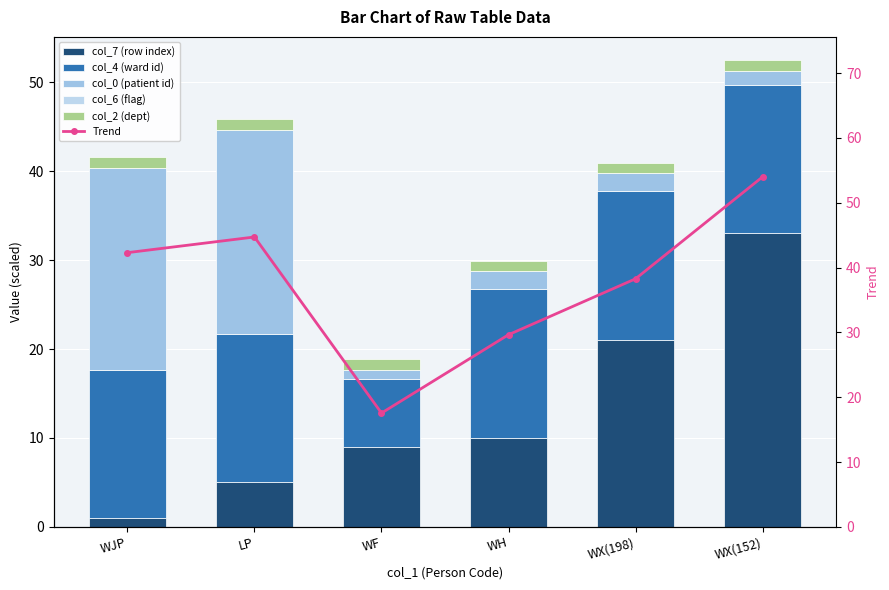

How many values in the col_7 (row index) series exceed 10?

2